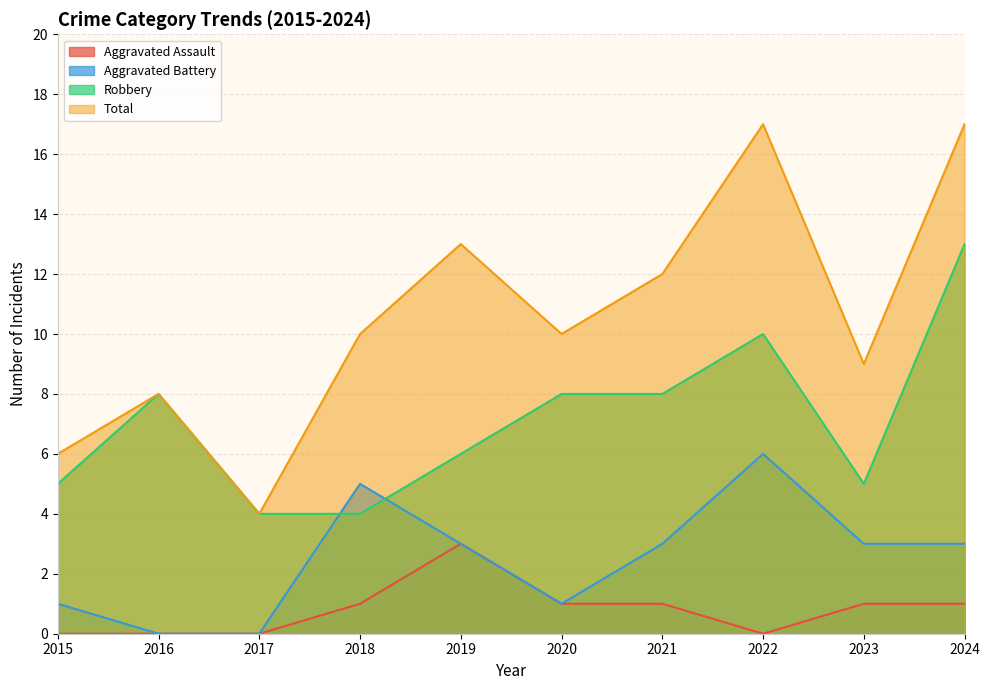

Reading left to right, transcribe all the data shown in this chart.

Aggravated Assault: 2015=0	2016=0	2017=0	2018=1	2019=3	2020=1	2021=1	2022=0	2023=1	2024=1
Aggravated Battery: 2015=1	2016=0	2017=0	2018=5	2019=3	2020=1	2021=3	2022=6	2023=3	2024=3
Robbery: 2015=5	2016=8	2017=4	2018=4	2019=6	2020=8	2021=8	2022=10	2023=5	2024=13
Total: 2015=6	2016=8	2017=4	2018=10	2019=13	2020=10	2021=12	2022=17	2023=9	2024=17